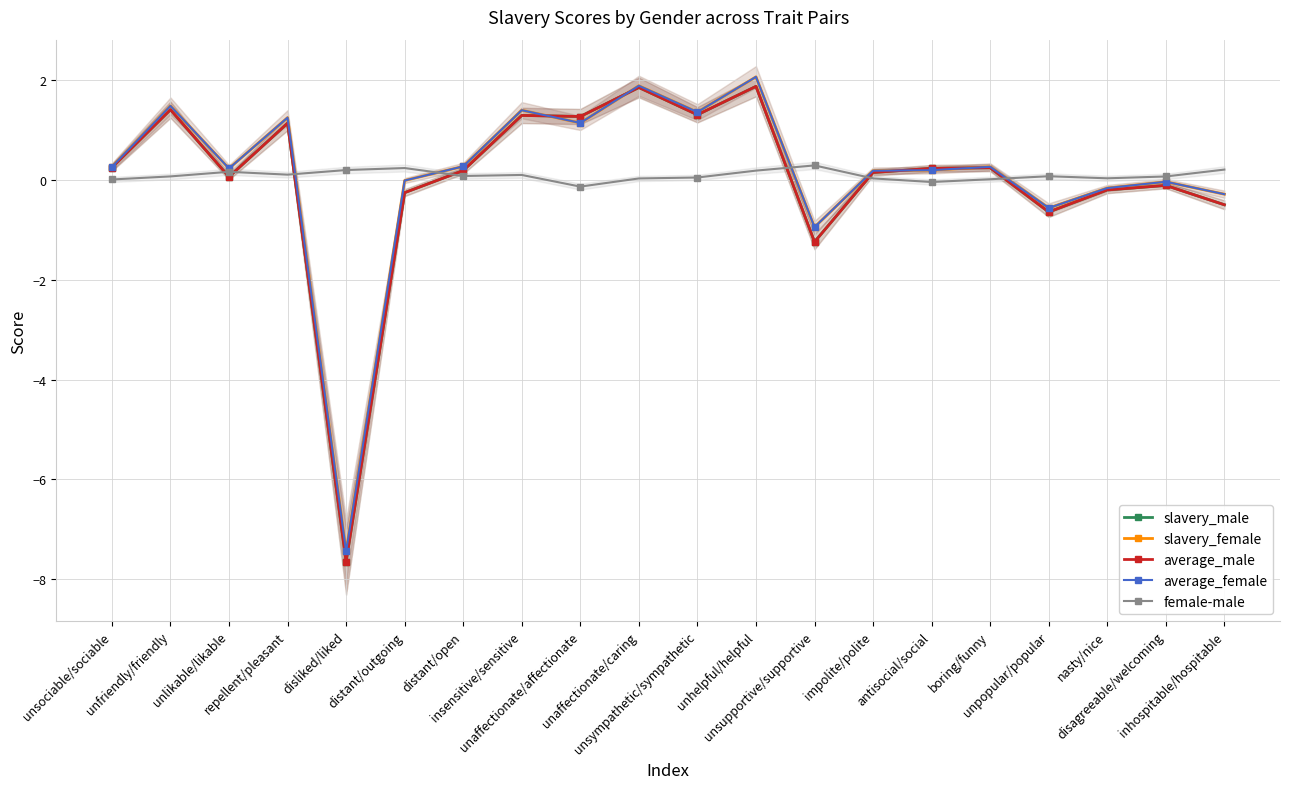

At how many categories does at least one series exceed -7?

20